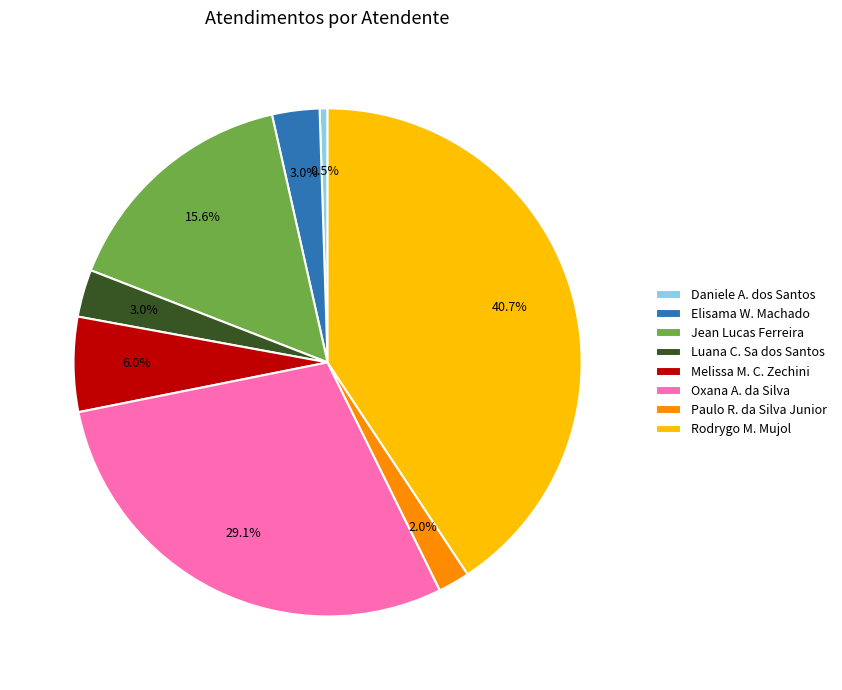

How many slices are in this pie chart?

8